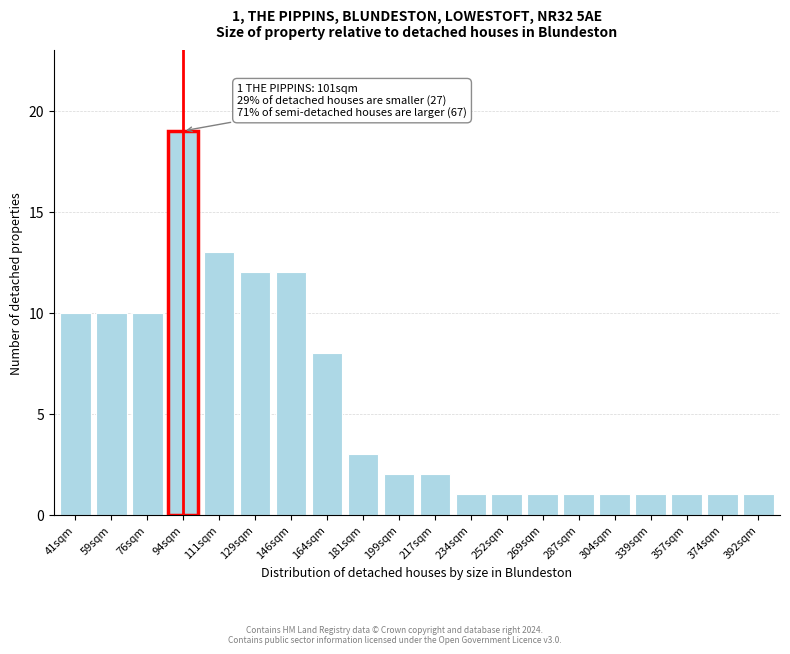

Reading right to left, what are all the values shown in this chart?

1	1	1	1	1	1	1	1	1	2	2	3	8	12	12	13	19	10	10	10